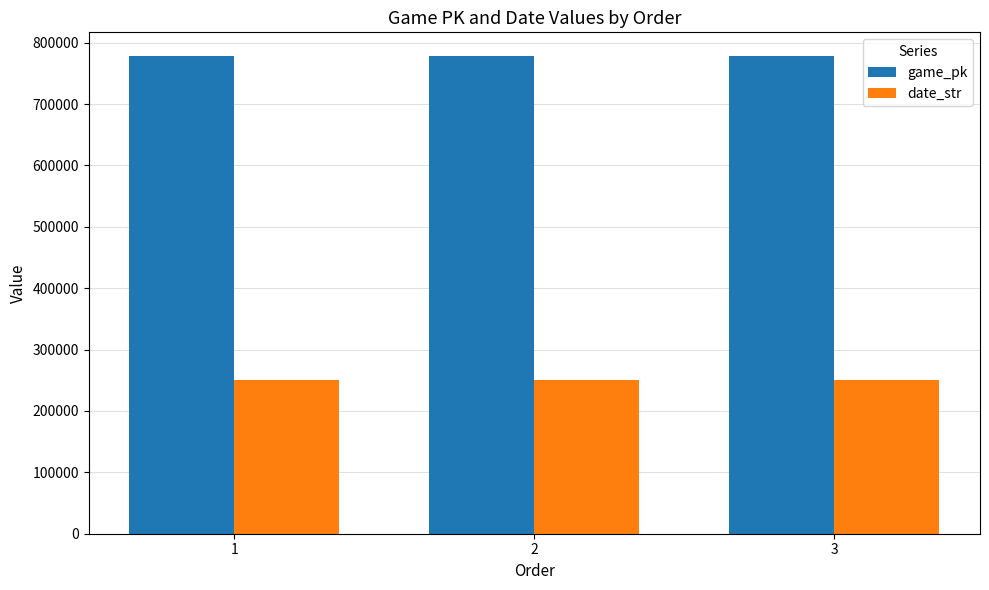

At how many categories does at least one series exceed 556251?

3